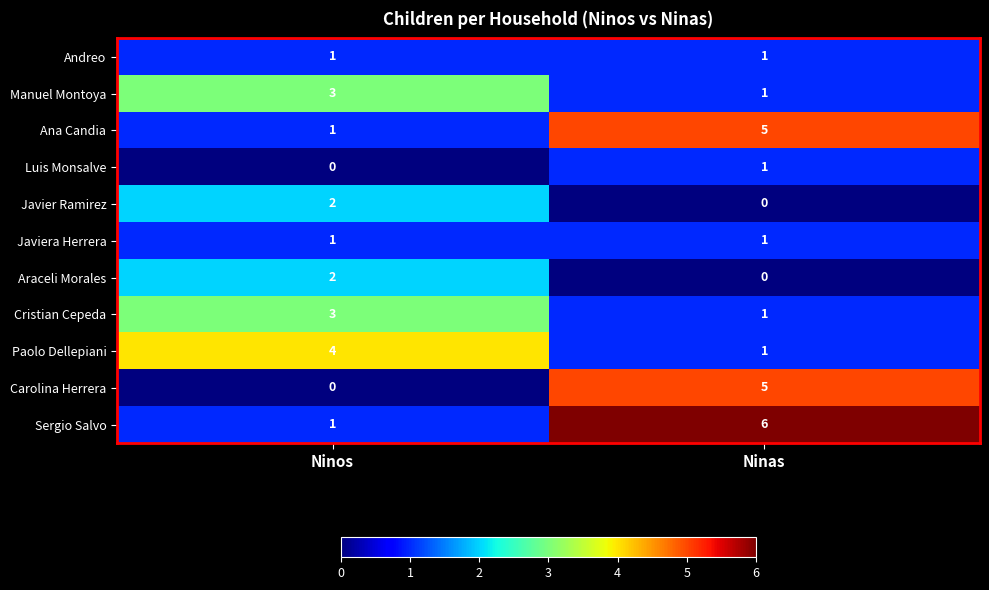

What is the maximum value shown in the chart?

6